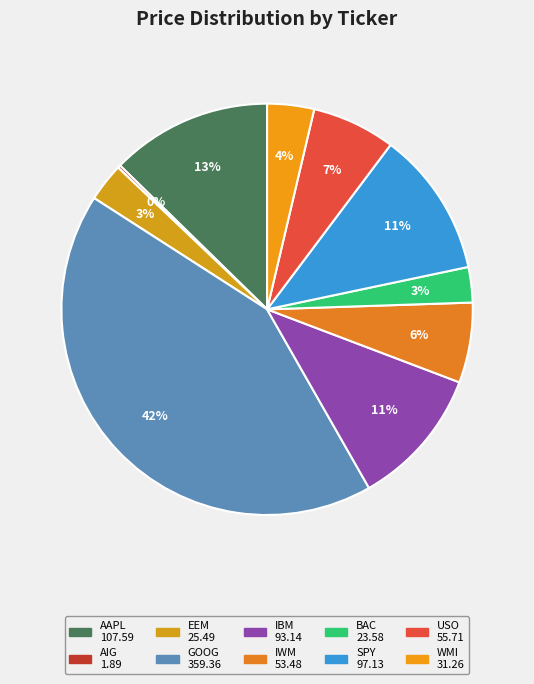

What is the change in value from EEM to IBM?

+67.7